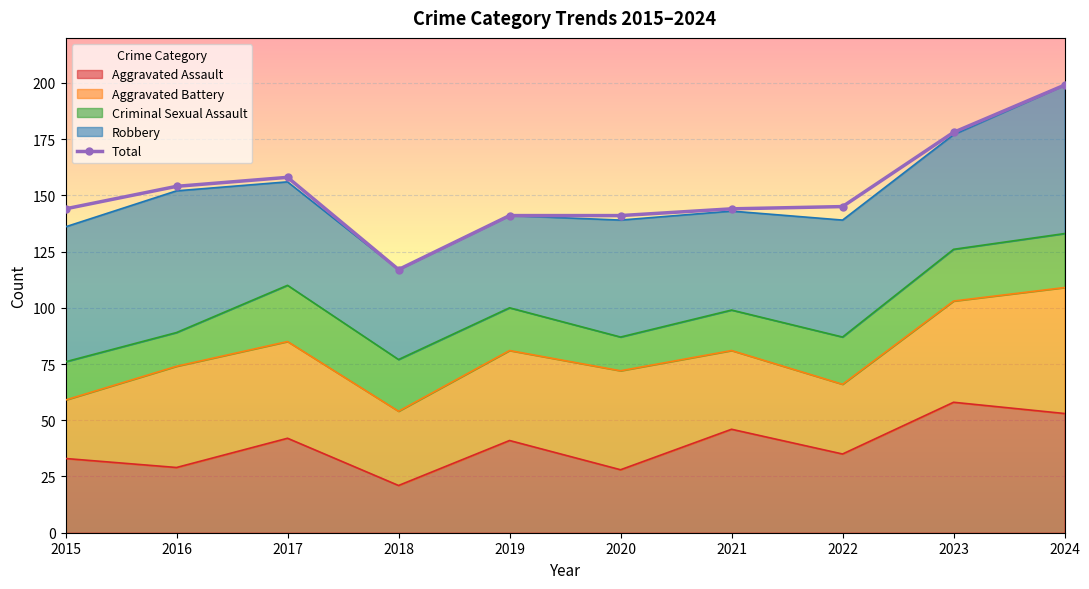

Reading right to left, what are all the values shown in this chart?

2024=199	2023=178	2022=145	2021=144	2020=141	2019=141	2018=117	2017=158	2016=154	2015=144